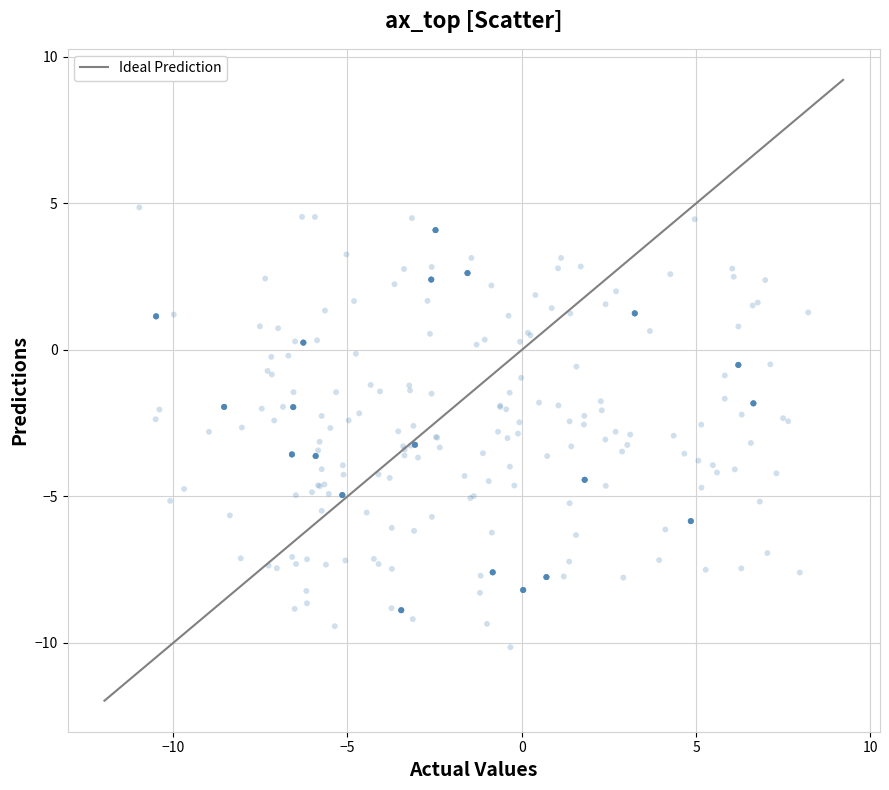

What is the range of X values (max minus min)?

19.2